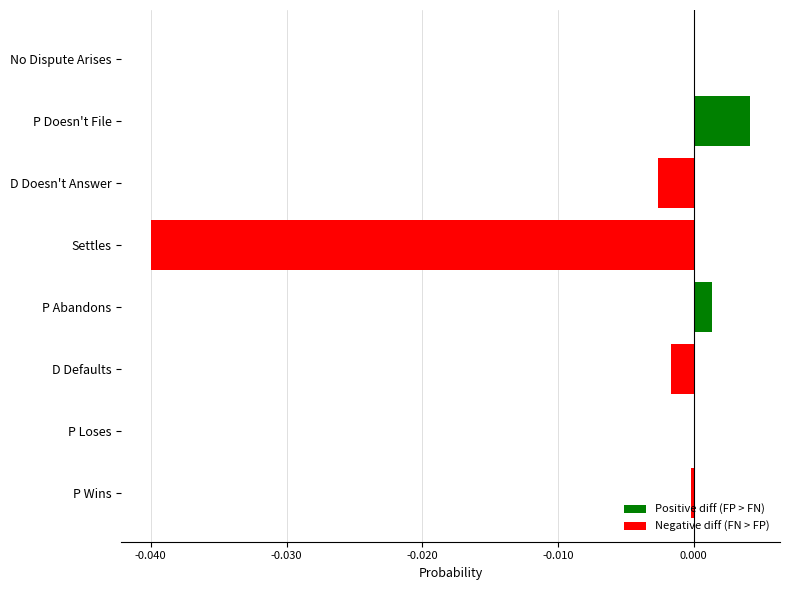

Are the bars grouped side by side (vs. stacked)?

No